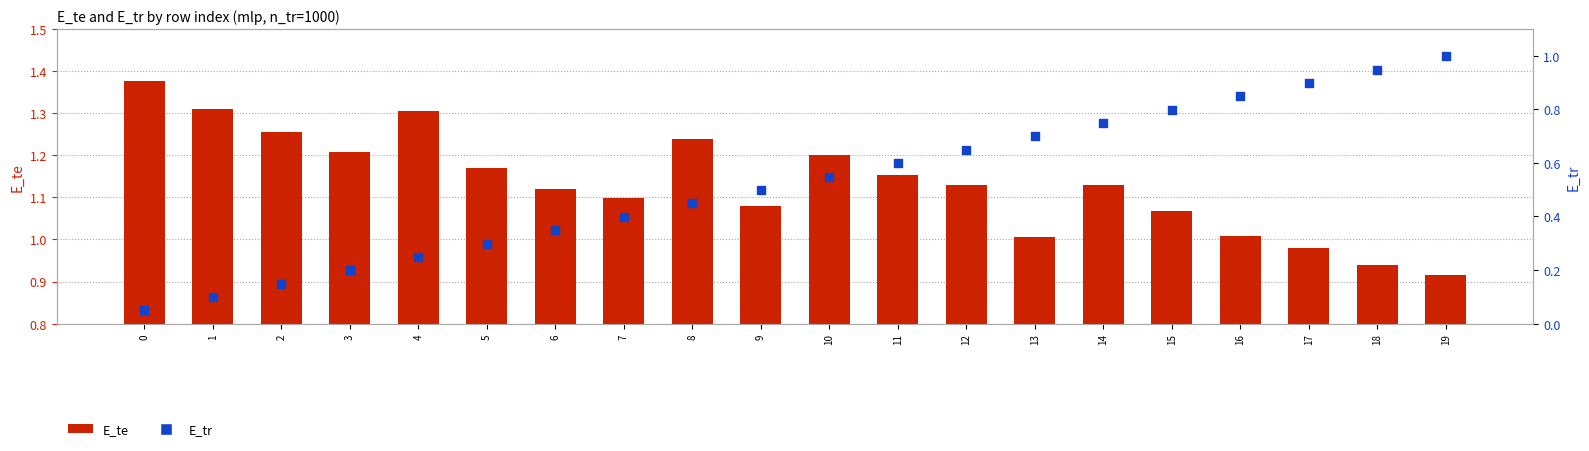

At how many categories does at least one series exceed 0?

20